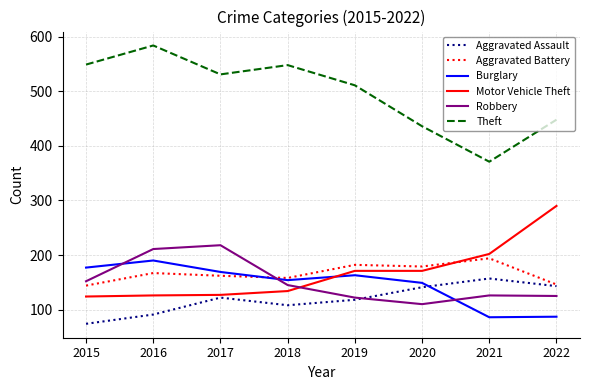

What is the sum of the Robbery values at 2015 and 2017?

370